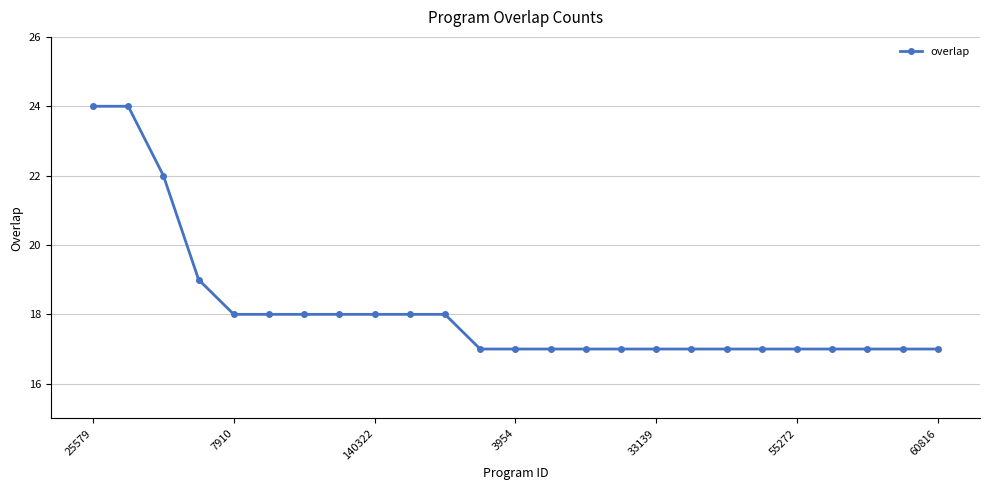

What is the value of the 20th point from the left?

17